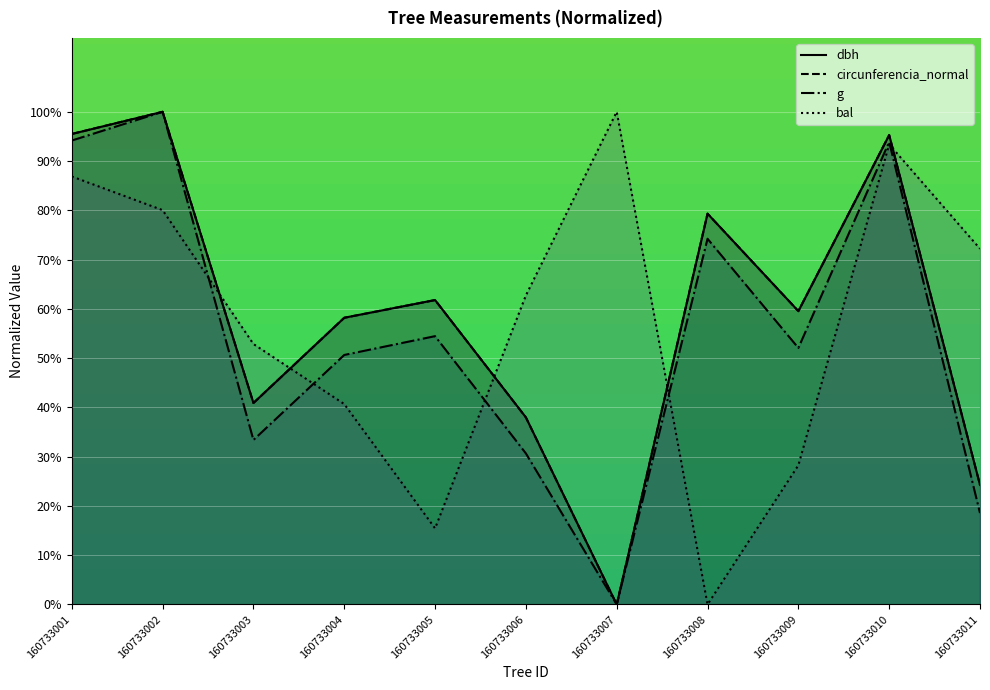

What is the sum of the dbh values at 160733011 and 160733007?

24.3